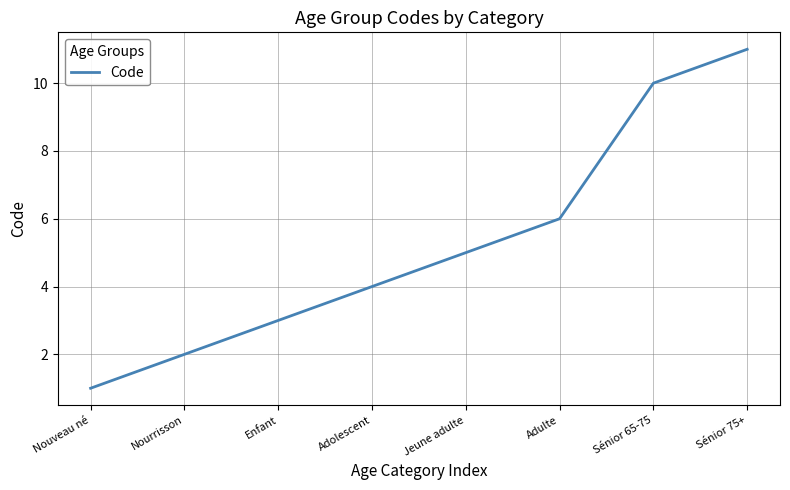

Reading left to right, transcribe all the data shown in this chart.

Nouveau né=1	Nourrisson=2	Enfant=3	Adolescent=4	Jeune adulte=5	Adulte=6	Sénior 65-75=10	Sénior 75+=11